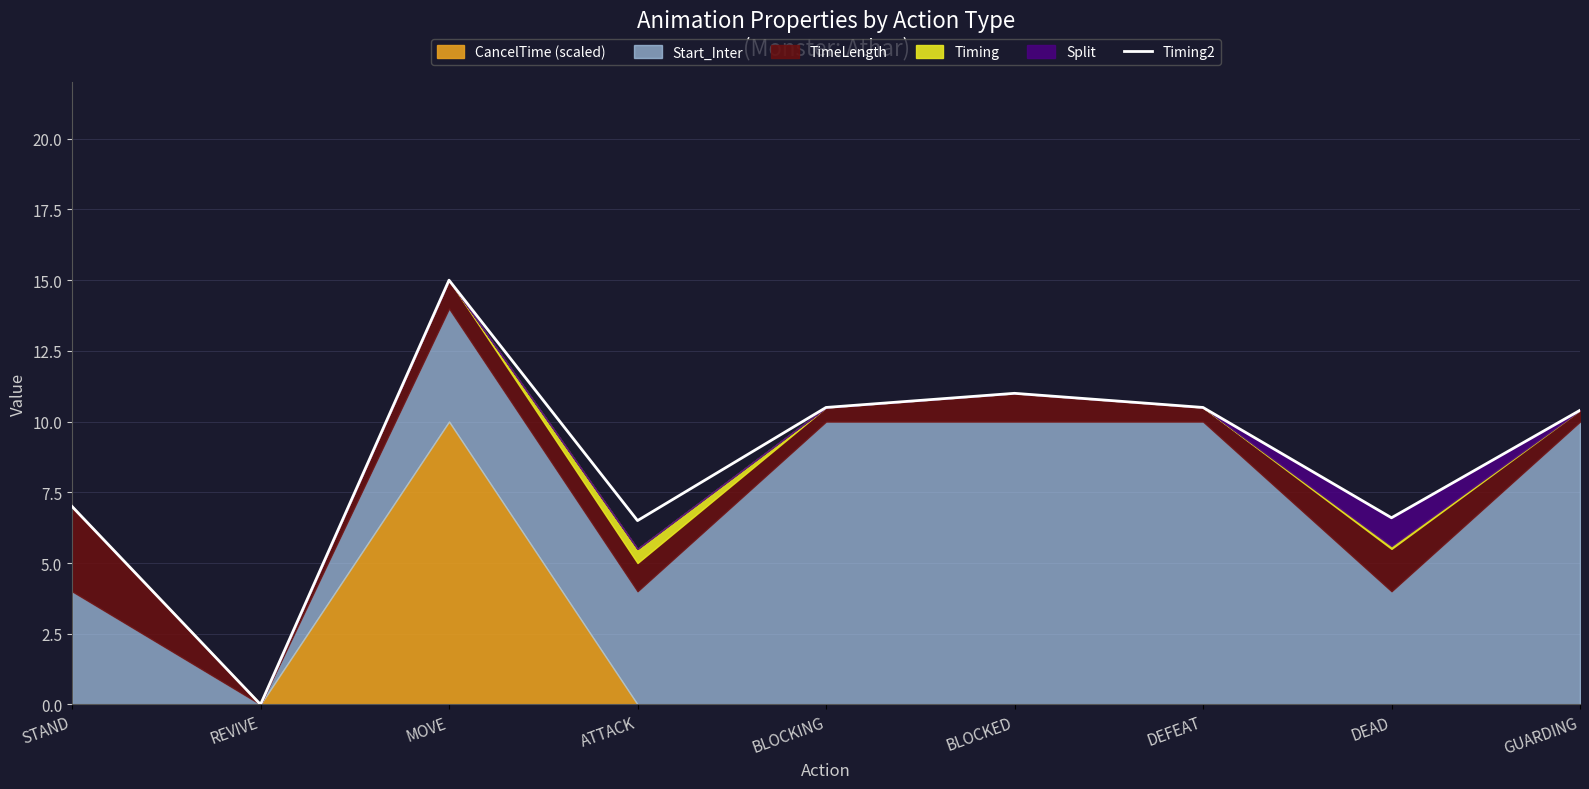

At which label does Timing2 first exceed 10?

MOVE